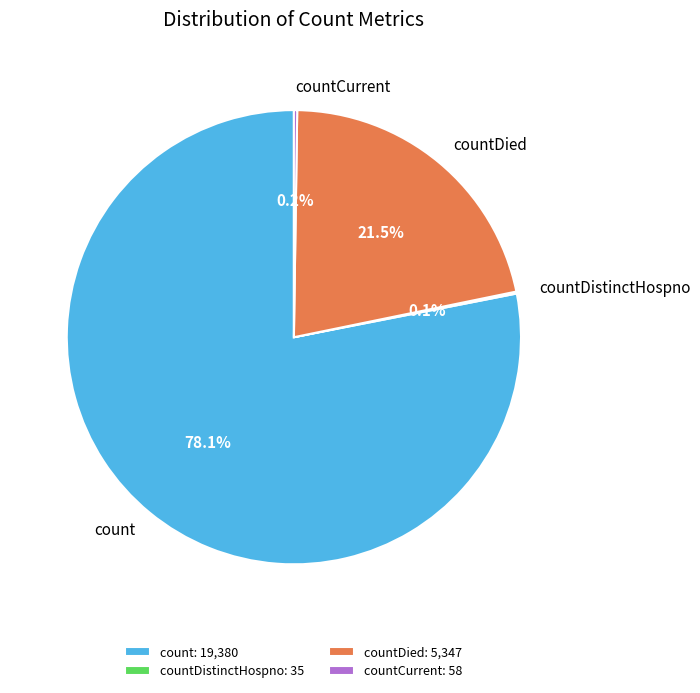

Does any single category account for the majority?

Yes